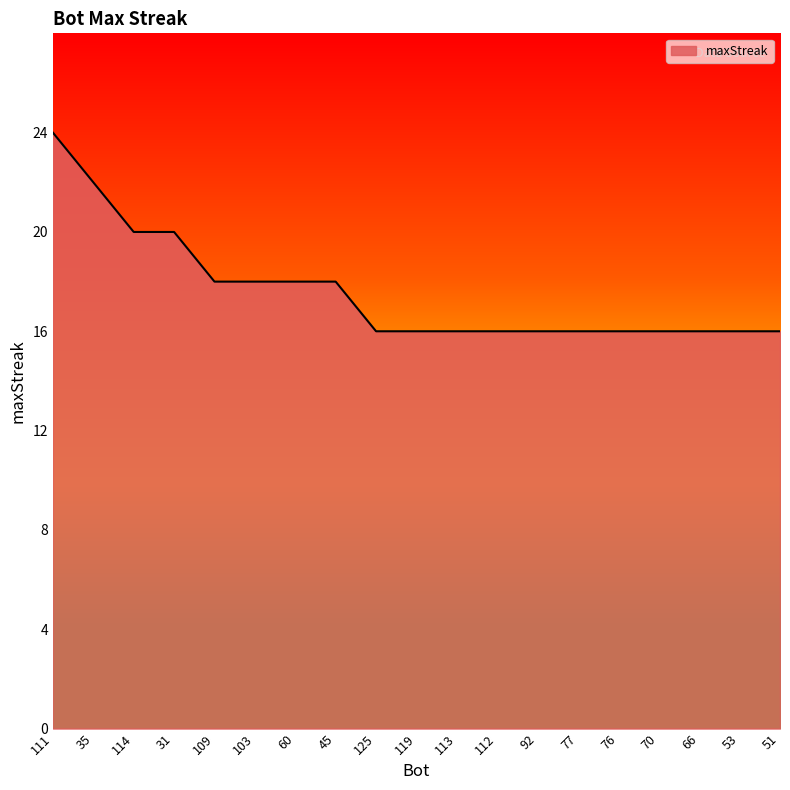

What position from the left is 113?

11